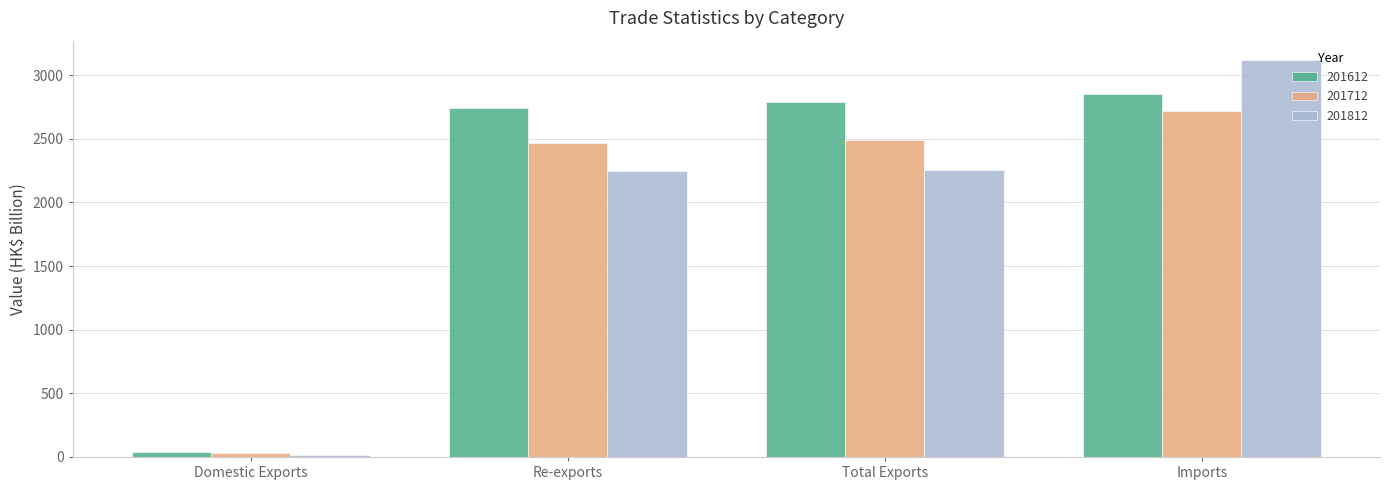

What is the maximum value shown in the chart?

3114.5